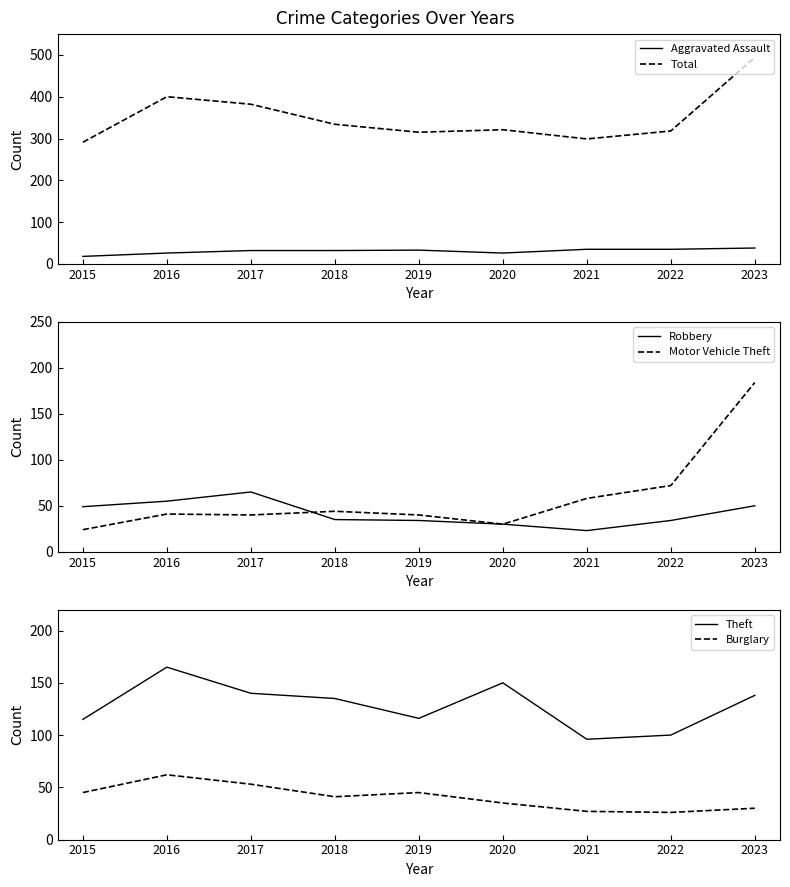

What is the smallest value displayed?

18